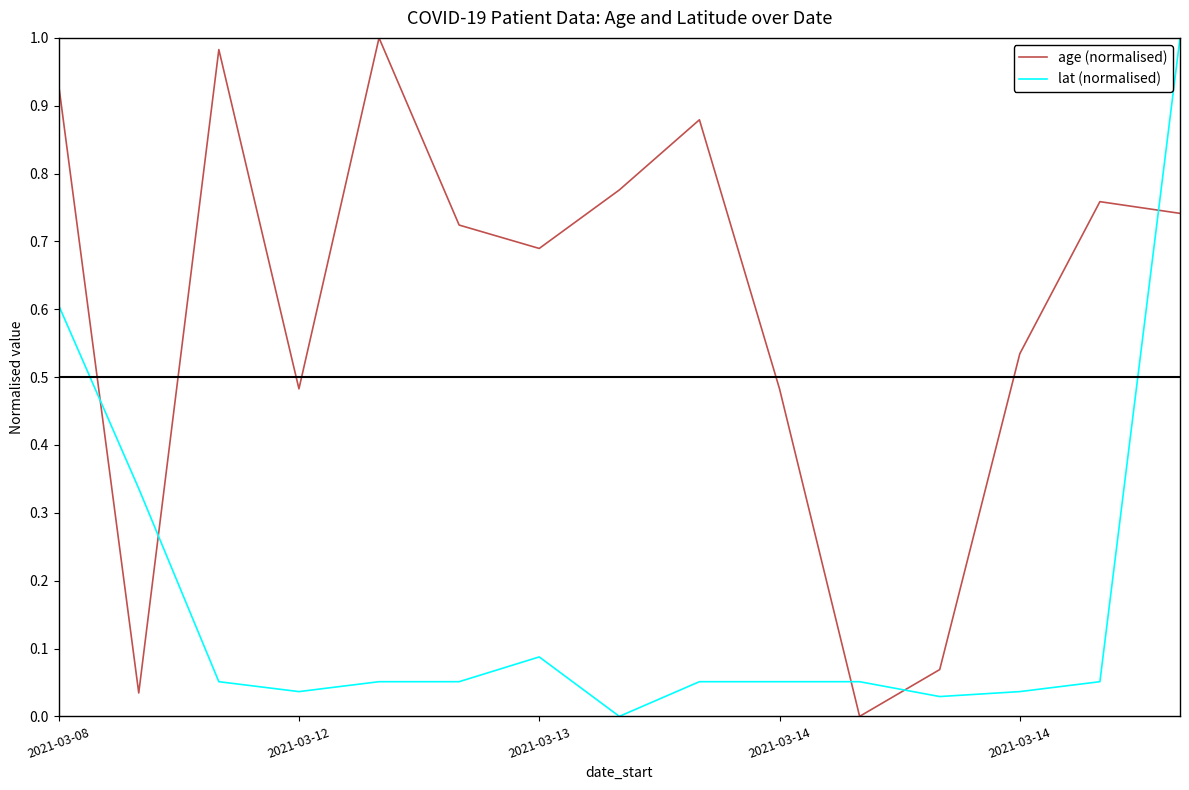

Rank the series by their average value, from highest to lowest.

age (normalised), lat (normalised)